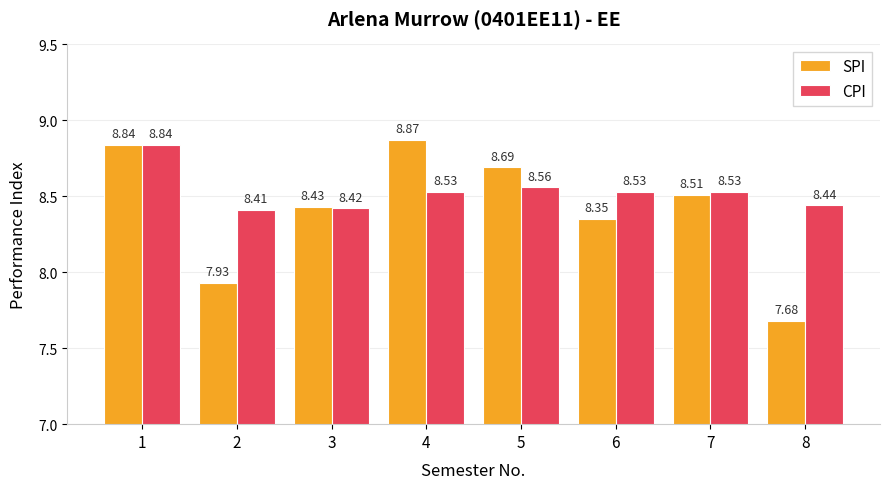

What is the highest value of the CPI series?

8.8